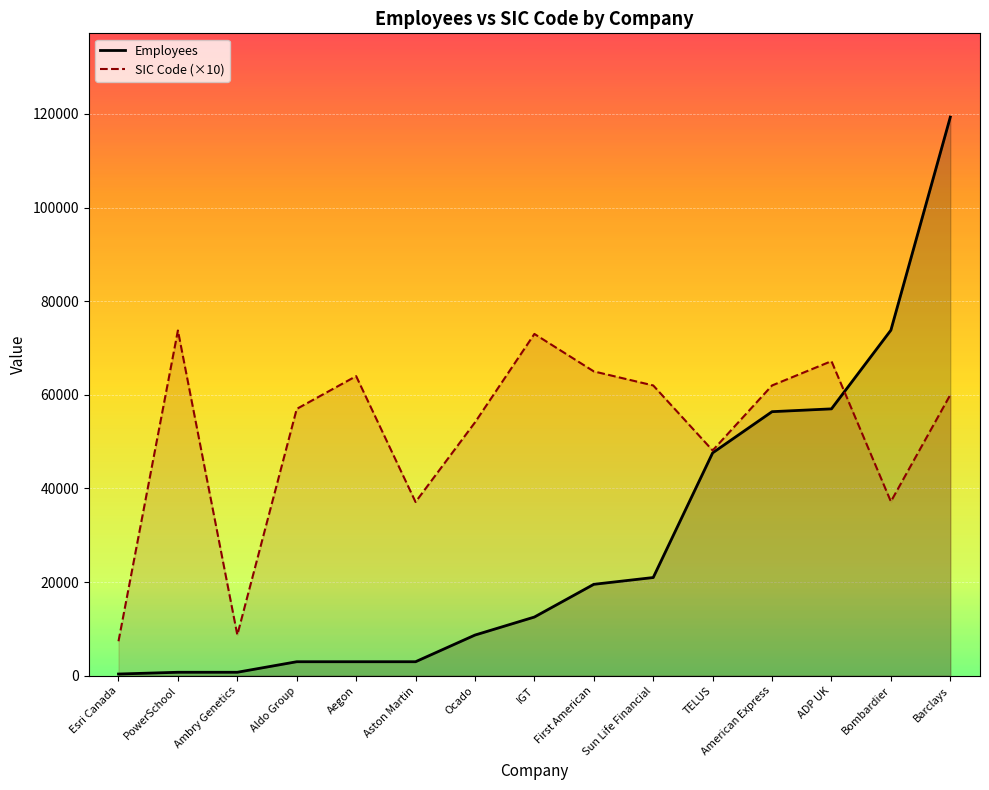

At which category does the chart reach its minimum across all series?

Esri Canada